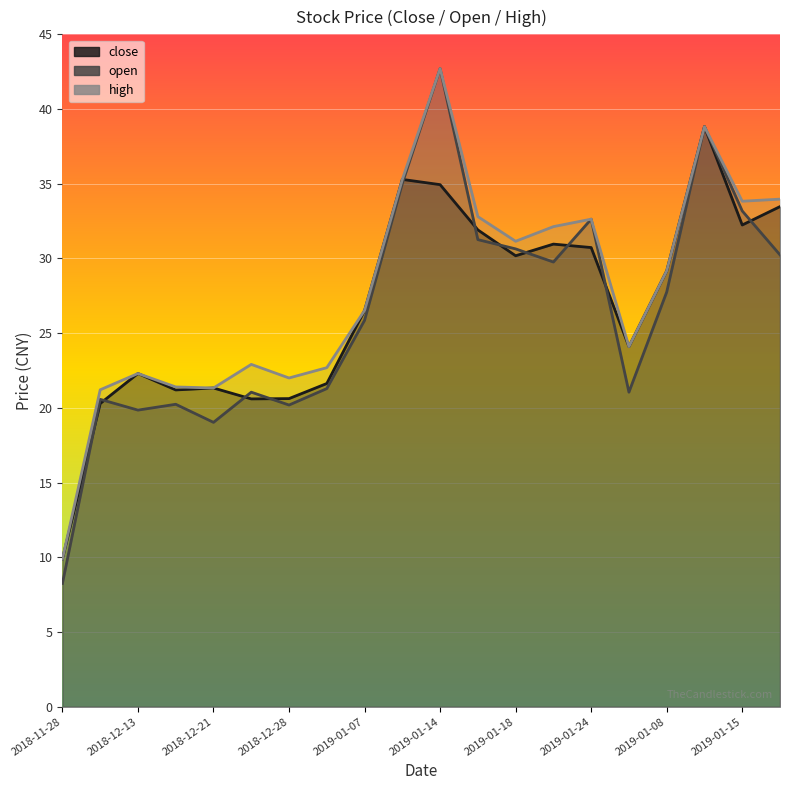

Which series changed the most between 2019-01-14 and 2019-01-18?

open